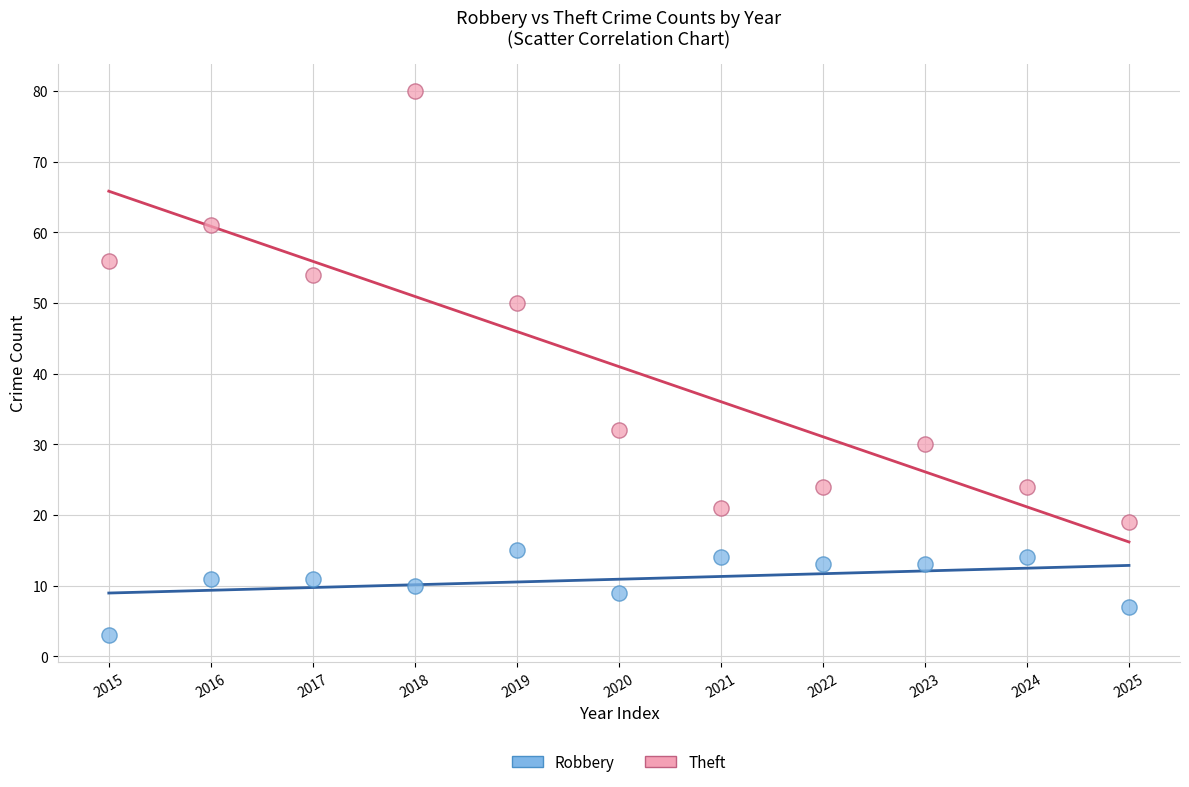

Which series reaches the minimum Y coordinate?

Robbery